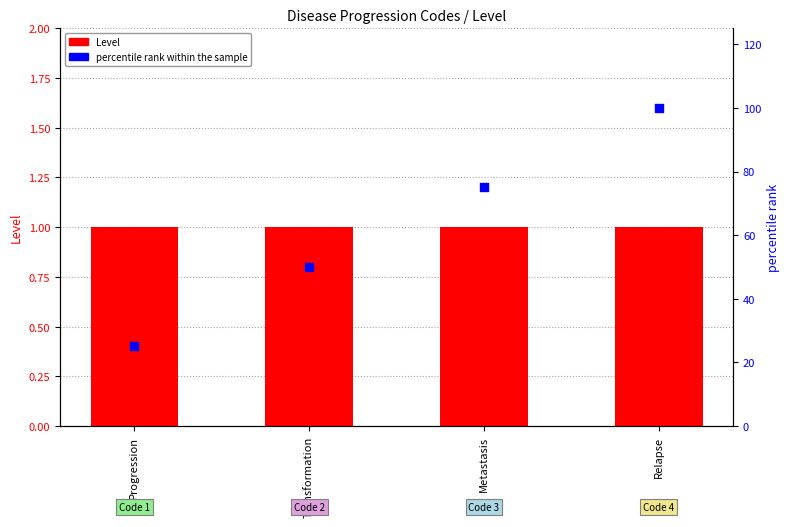

What is the total value across all series at Relapse?

101